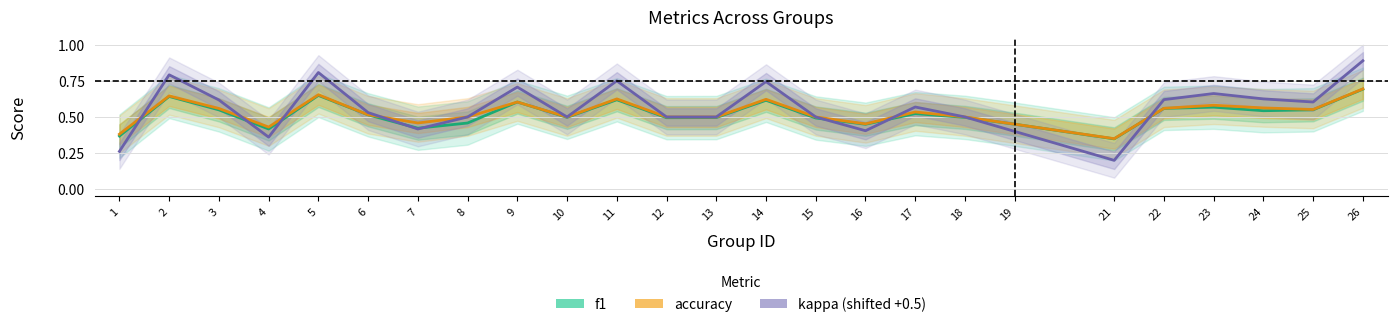

What is the difference between the maximum and minimum values in the kappa (shifted) series?

0.7